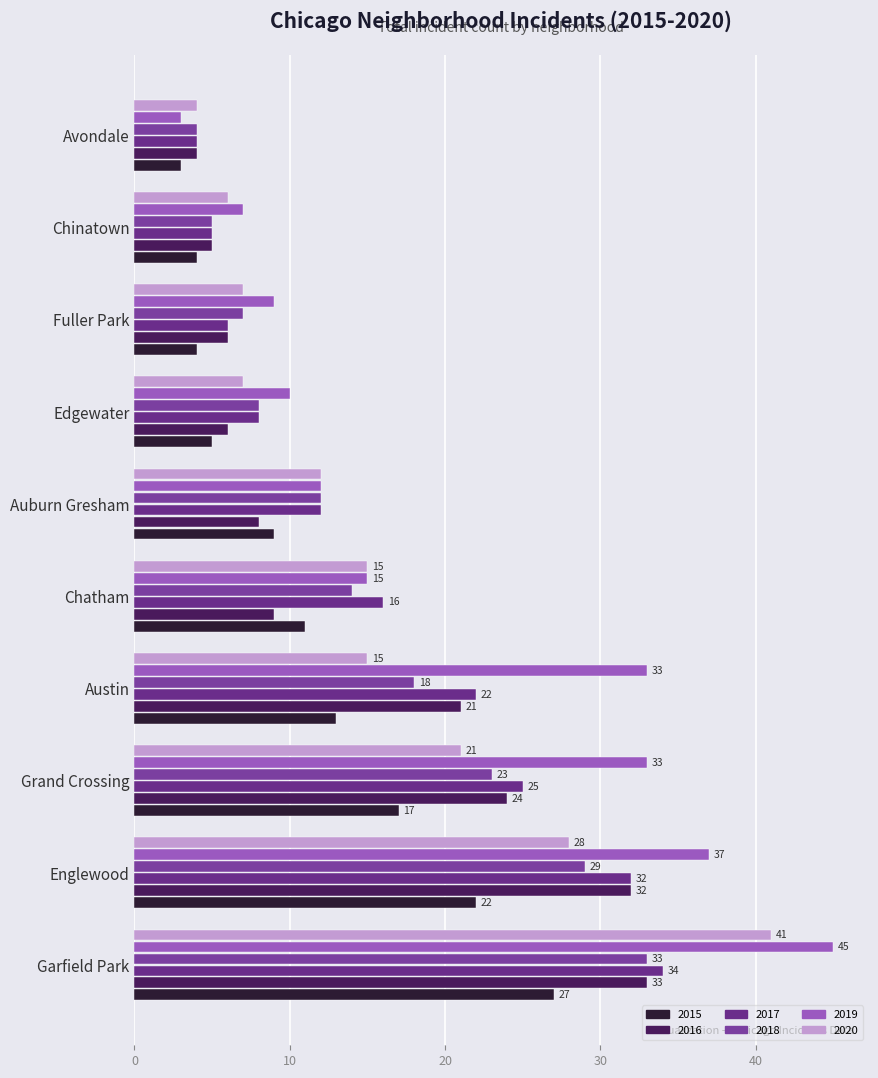

The value of 2019 at Edgewater is 10. True or false?

True